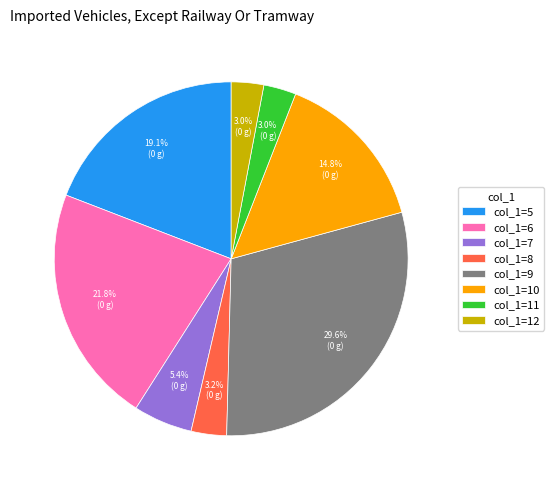

Does col_1=10 represent more than half of the total?

No